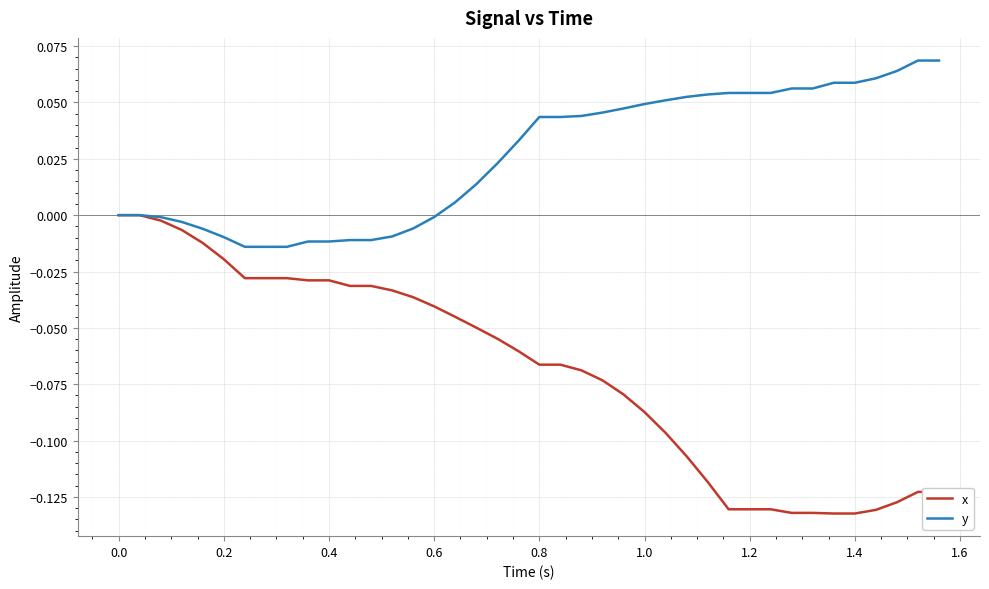

List the series in order of their overall mean, highest first.

y, x